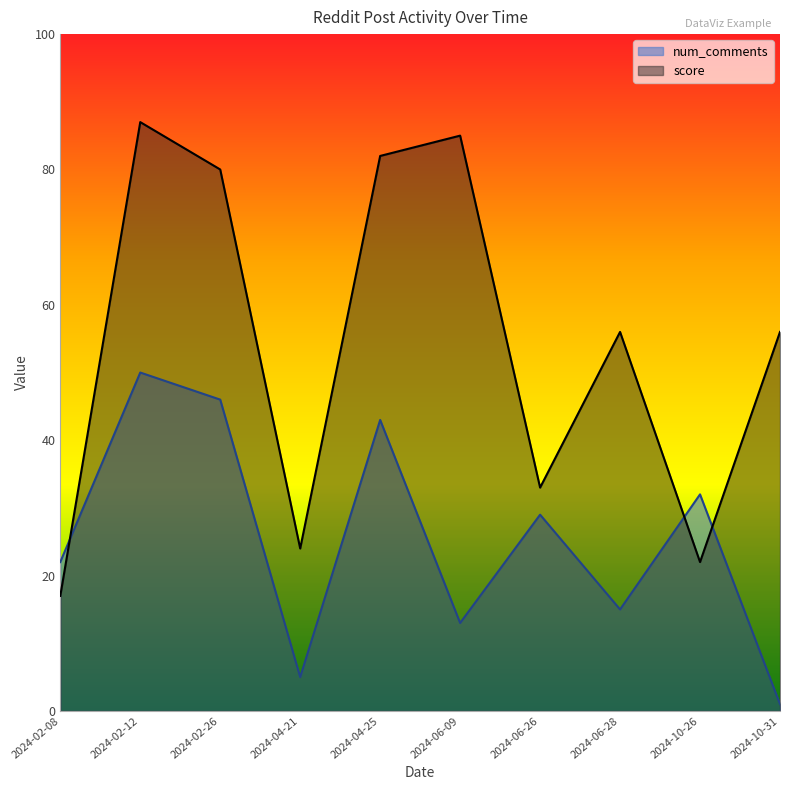

Is it true that num_comments equals 13 at 2024-06-09?

True